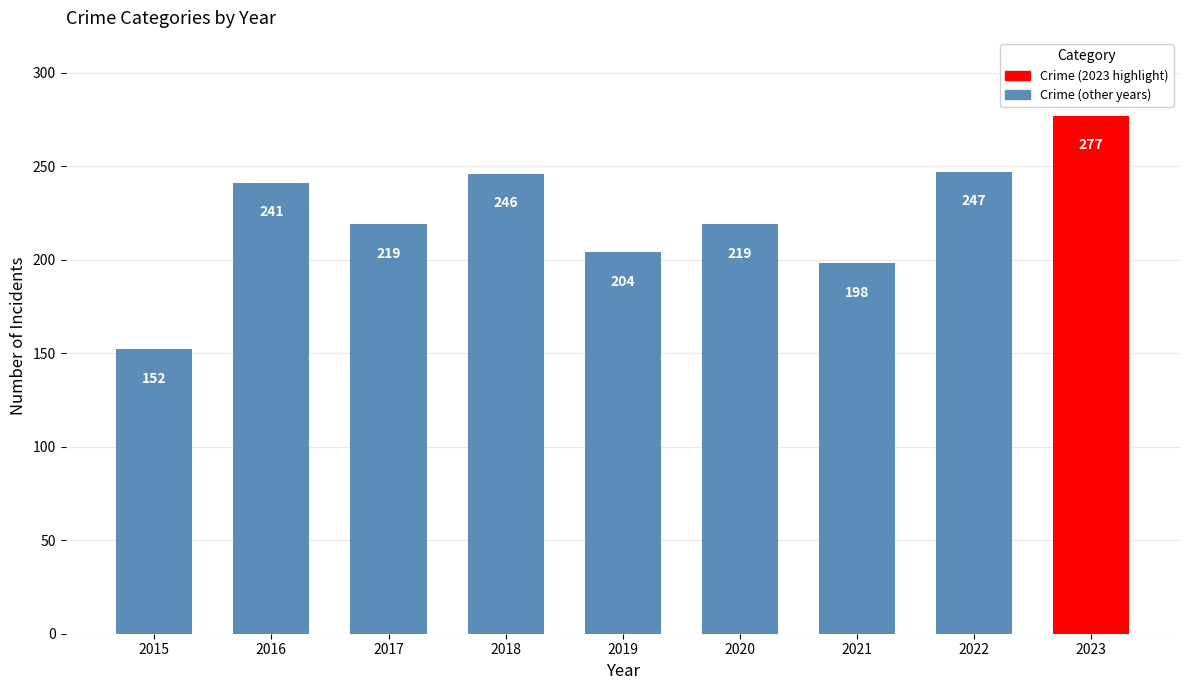

Read the value at 2018, to the nearest 10.

250